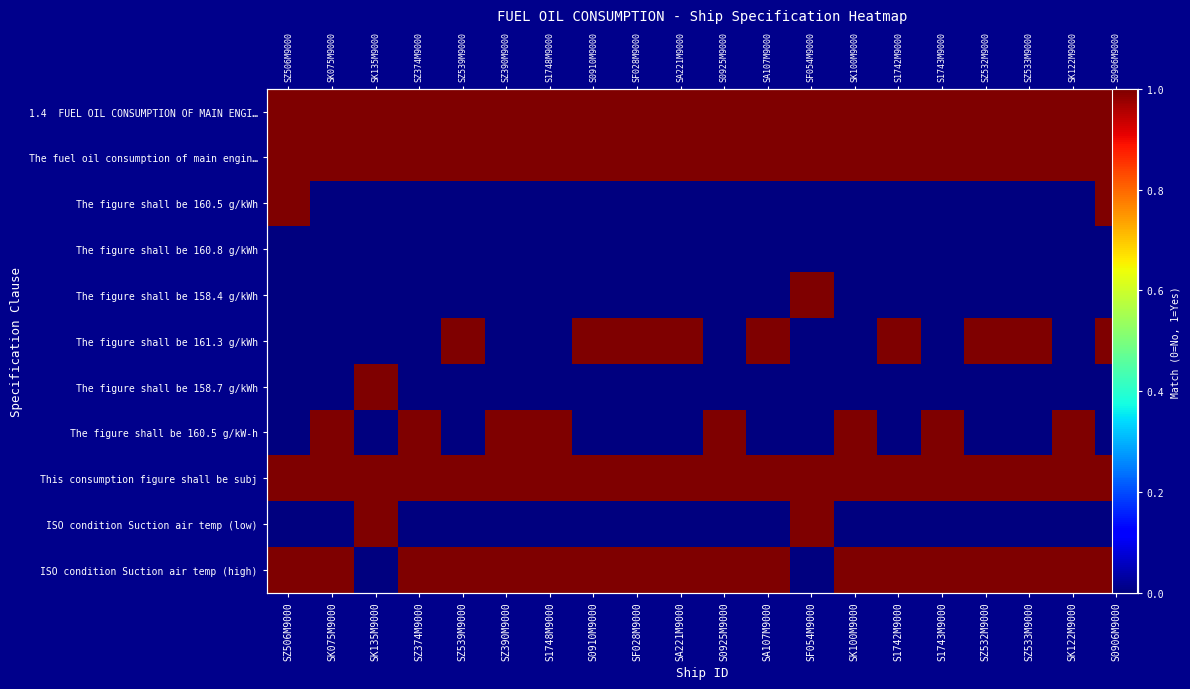

True or false: ISO condition Suction air temp (high) has a value of 2 at SA221M9000.

False